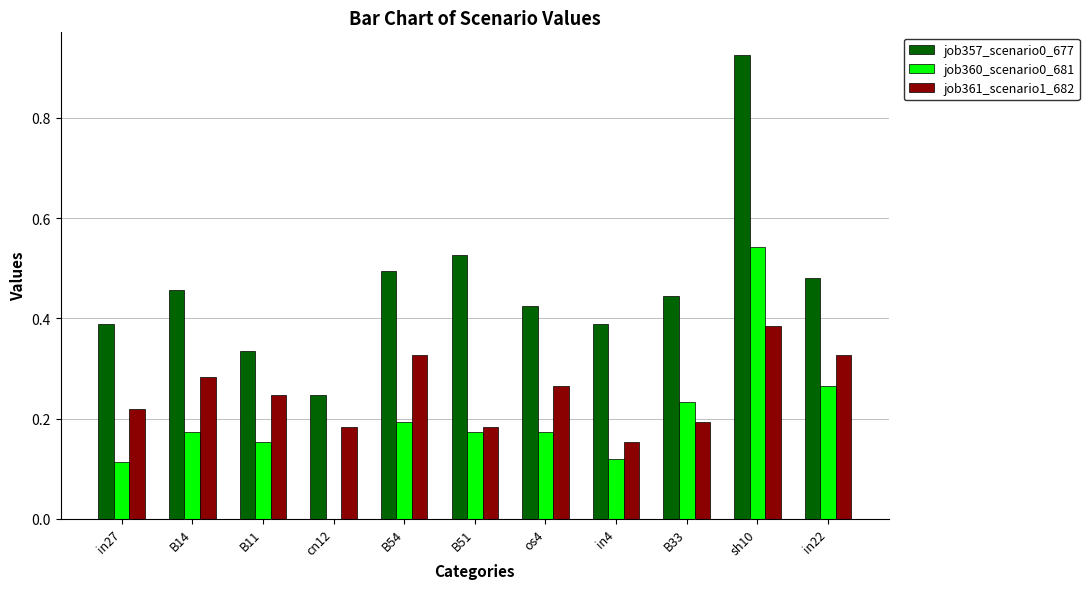

Does the chart contain stacked bars?

No